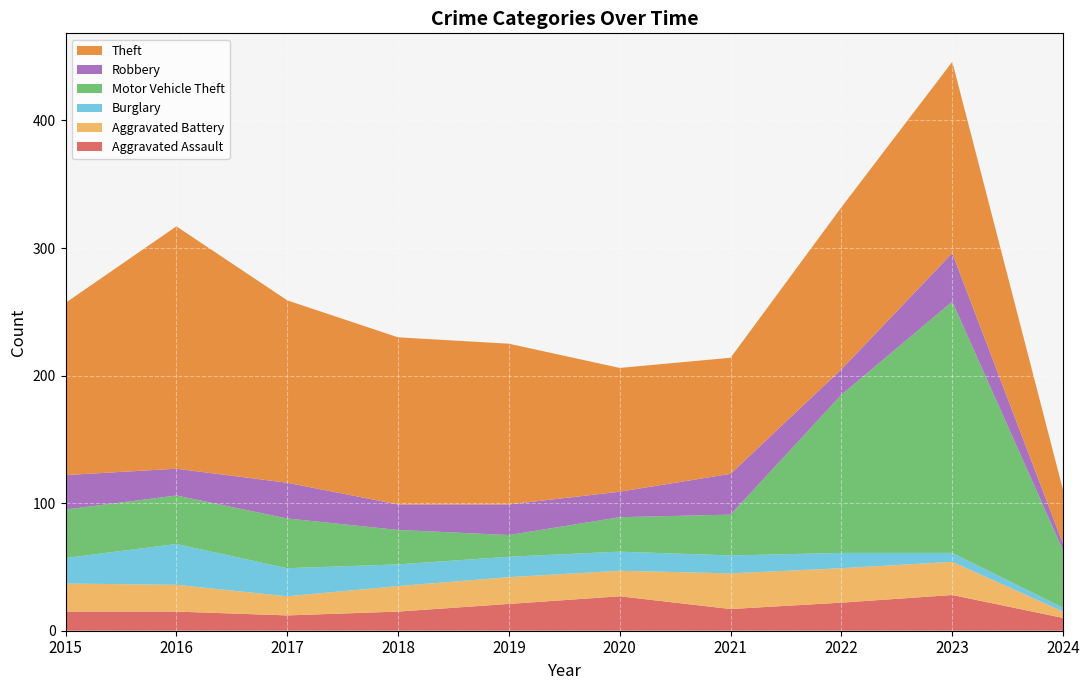

Reading left to right, list all the values displayed in this chart.

Aggravated Assault: 2015=15	2016=15	2017=12	2018=15	2019=21	2020=27	2021=17	2022=22	2023=28	2024=10
Aggravated Battery: 2015=22	2016=21	2017=15	2018=20	2019=21	2020=20	2021=28	2022=27	2023=26	2024=5
Burglary: 2015=20	2016=32	2017=22	2018=17	2019=16	2020=15	2021=14	2022=12	2023=7	2024=3
Motor Vehicle Theft: 2015=38	2016=38	2017=39	2018=27	2019=17	2020=27	2021=32	2022=124	2023=197	2024=45
Robbery: 2015=27	2016=21	2017=28	2018=20	2019=24	2020=20	2021=32	2022=20	2023=38	2024=5
Theft: 2015=135	2016=190	2017=143	2018=131	2019=126	2020=97	2021=91	2022=127	2023=150	2024=42